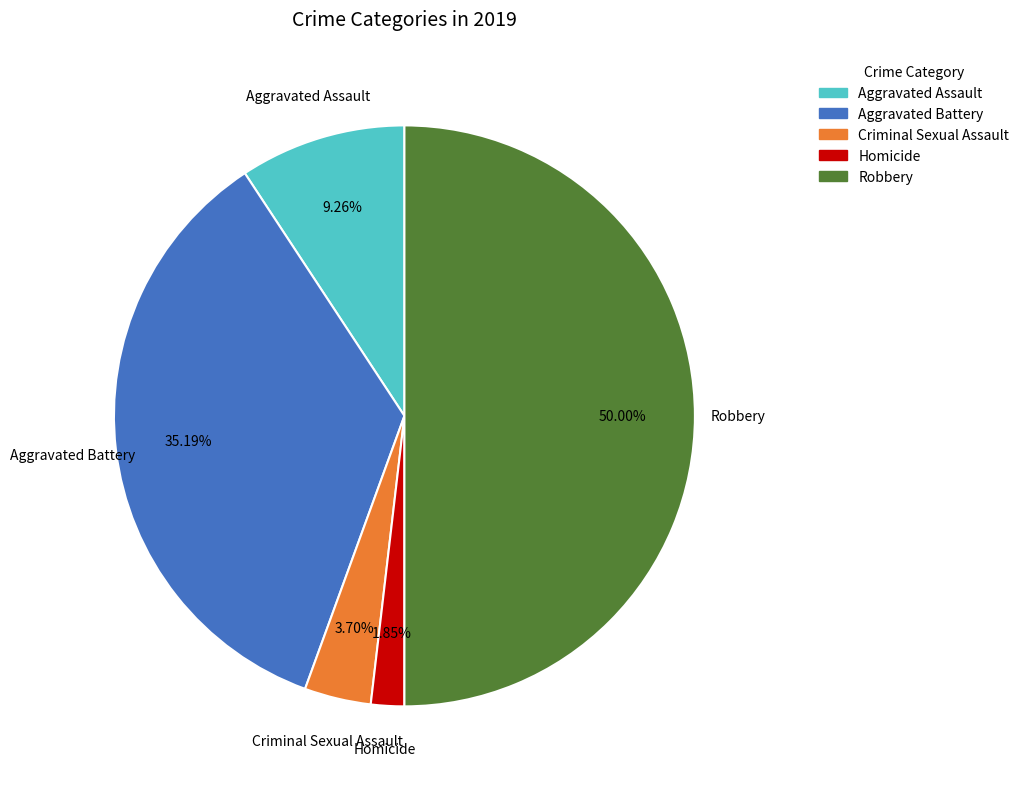

True or false: Aggravated Assault accounts for 1% of the total.

False